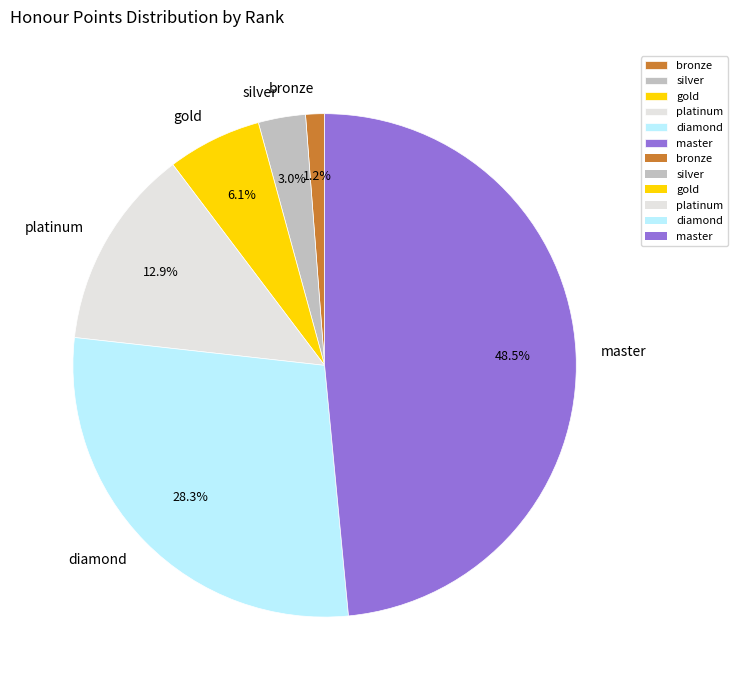

Does diamond account for over 50% of the chart?

No